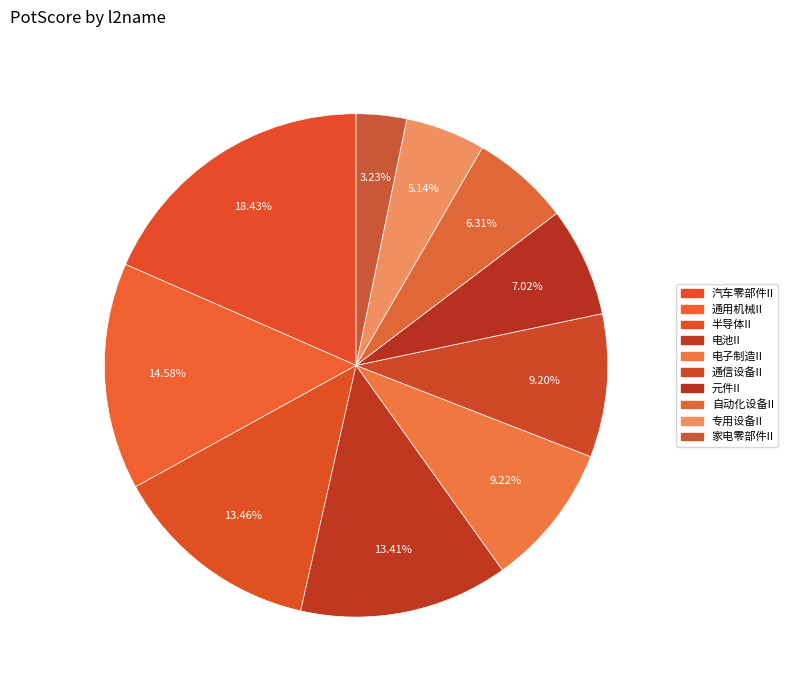

Rank the categories by value from highest to lowest.

汽车零部件II, 通用机械II, 半导体II, 电池II, 电子制造II, 通信设备II, 元件II, 自动化设备II, 专用设备II, 家电零部件II